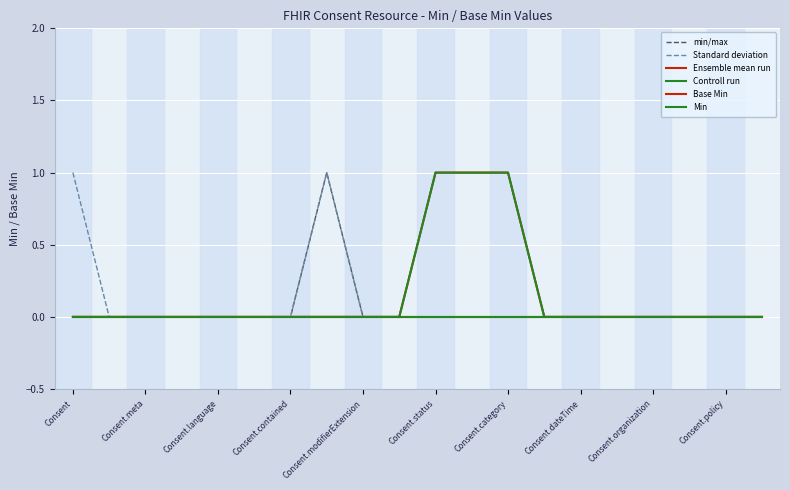

True or false: min/max has more than 2 interior local peaks.

False